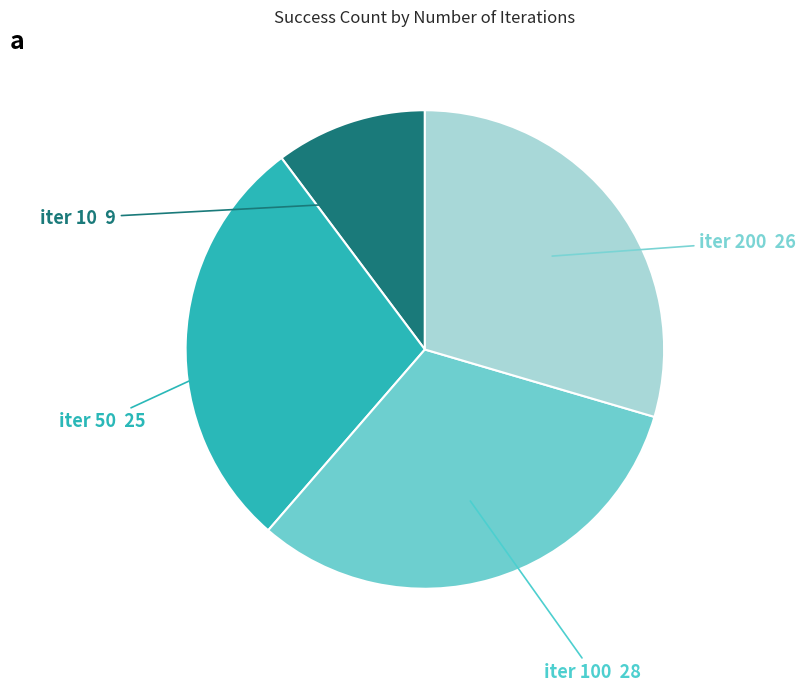

Is there any slice that represents more than half of the pie?

No